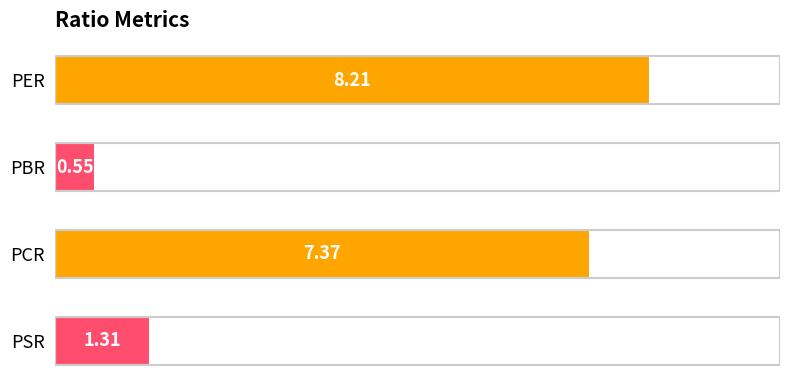

Count the number of values greater than 7.

2